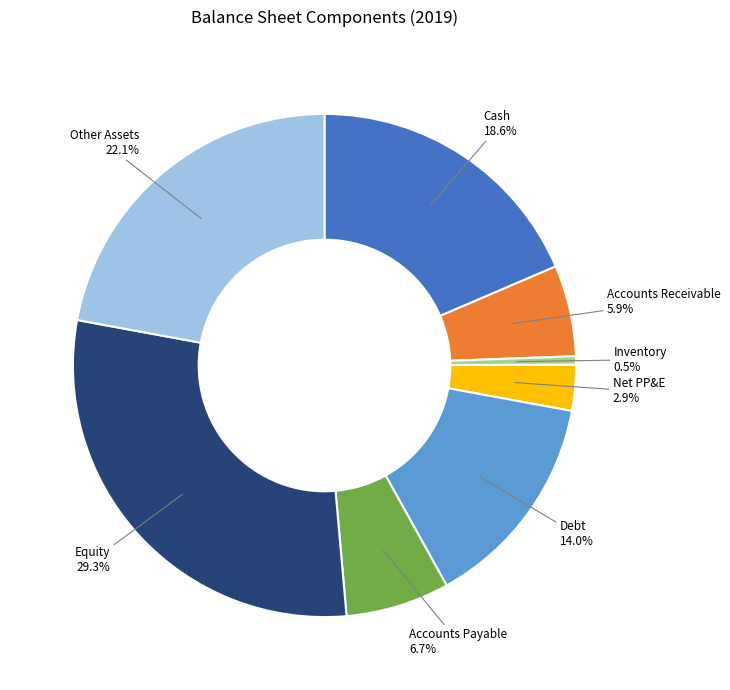

Is there any slice that represents more than half of the pie?

No